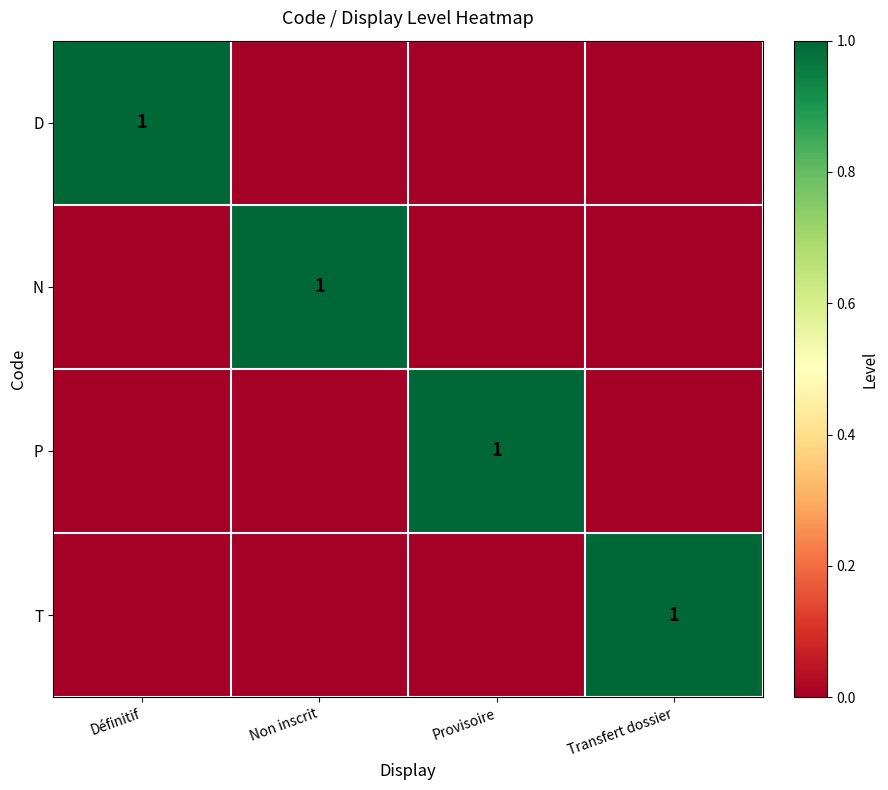

The value of D at Définitif is 1. True or false?

True